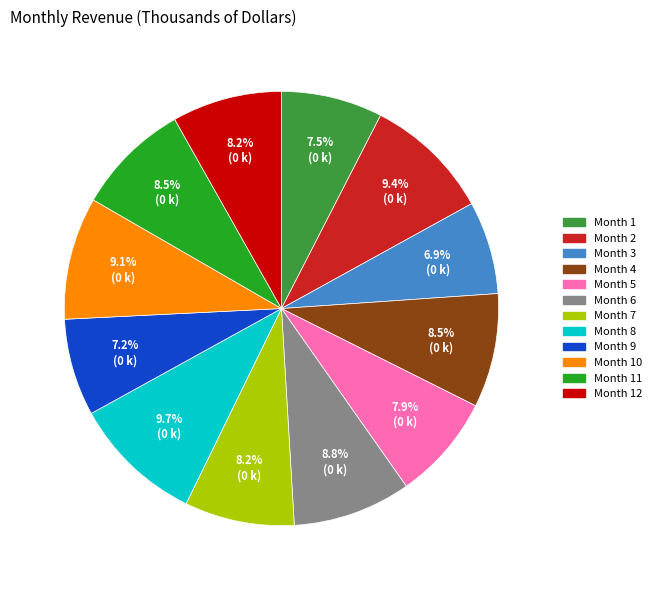

To the nearest percent, what is the average slice percentage?

8%